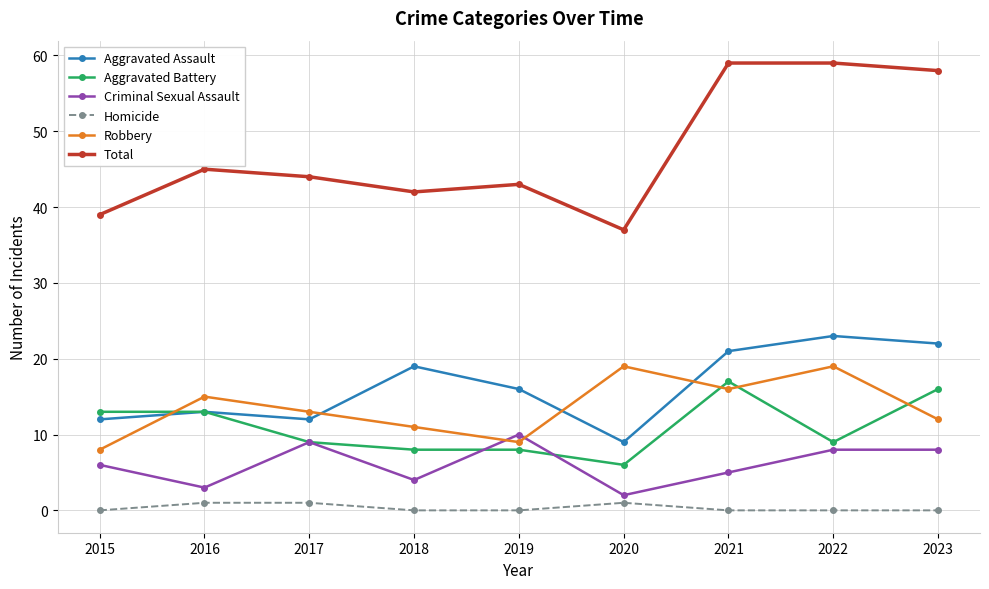

True or false: Aggravated Assault and Criminal Sexual Assault cross at least once.

False